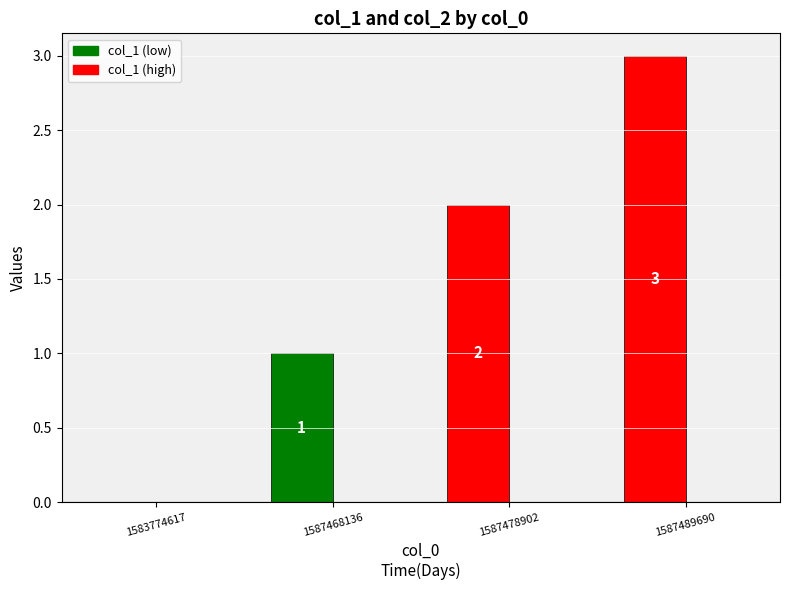

How many values are between 1 and 3?

3